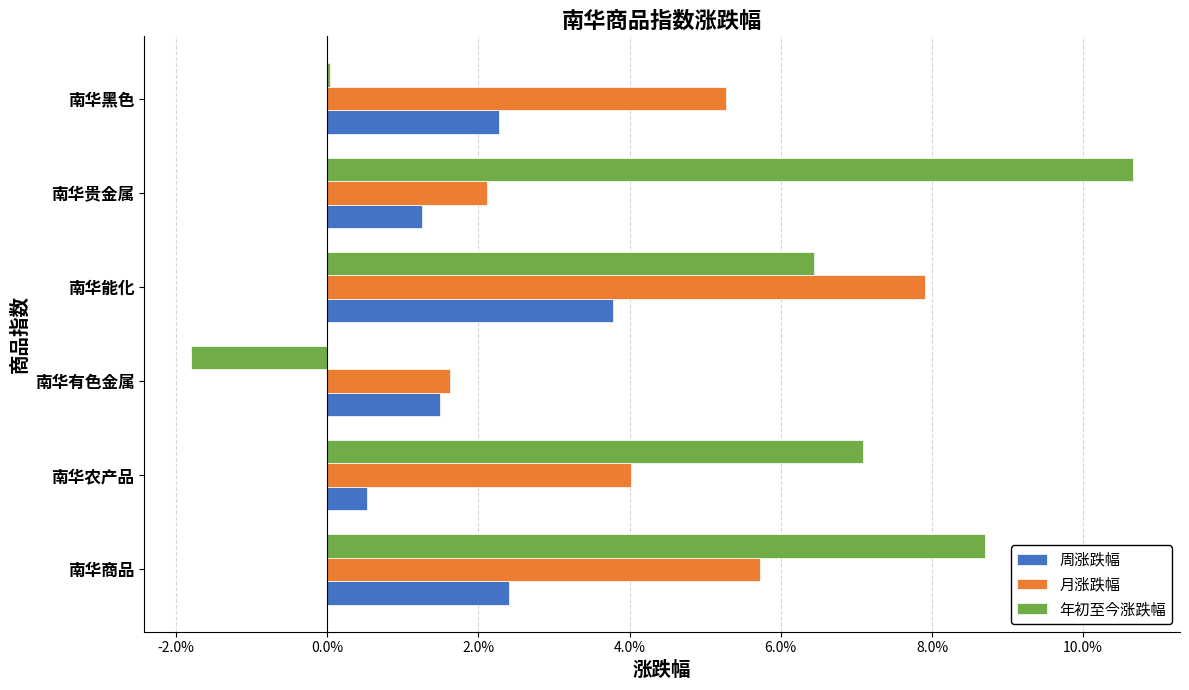

Which category has the highest value in the 周涨跌幅 series?

南华能化